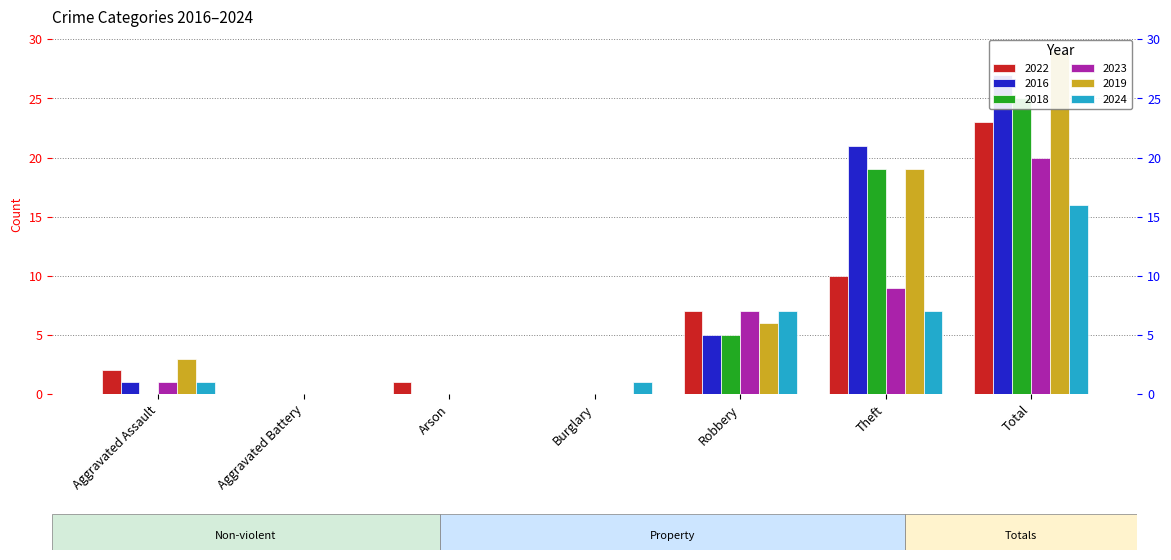

True or false: 2022 has a value of 1 at Arson.

True